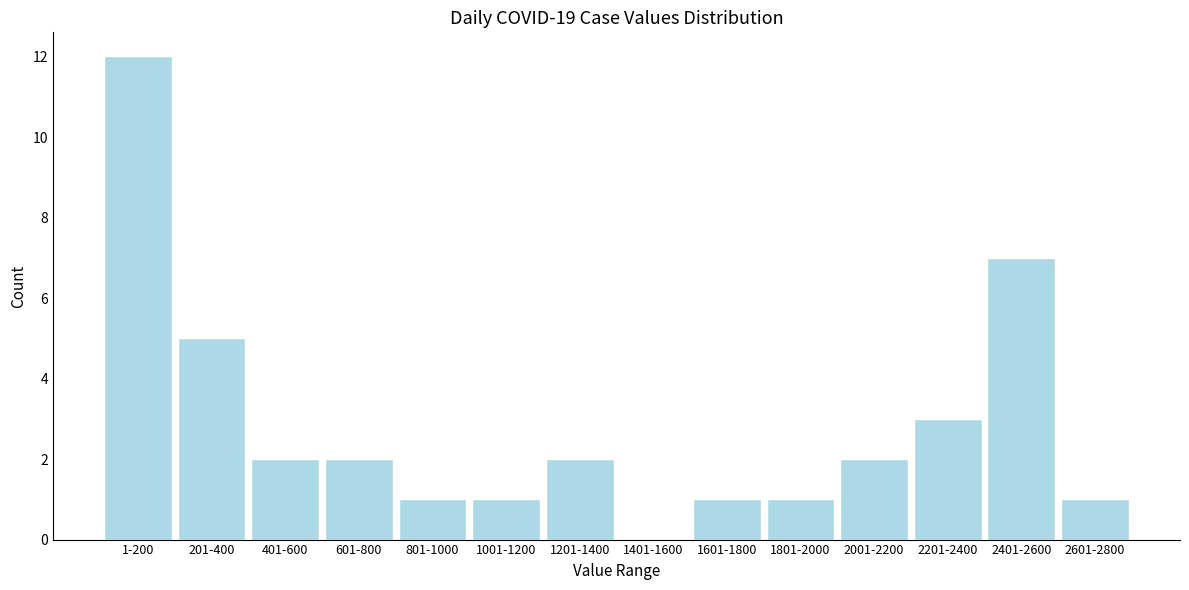

Reading right to left, what are all the values shown in this chart?

2601-2800=1	2401-2600=7	2201-2400=3	2001-2200=2	1801-2000=1	1601-1800=1	1401-1600=0	1201-1400=2	1001-1200=1	801-1000=1	601-800=2	401-600=2	201-400=5	1-200=12